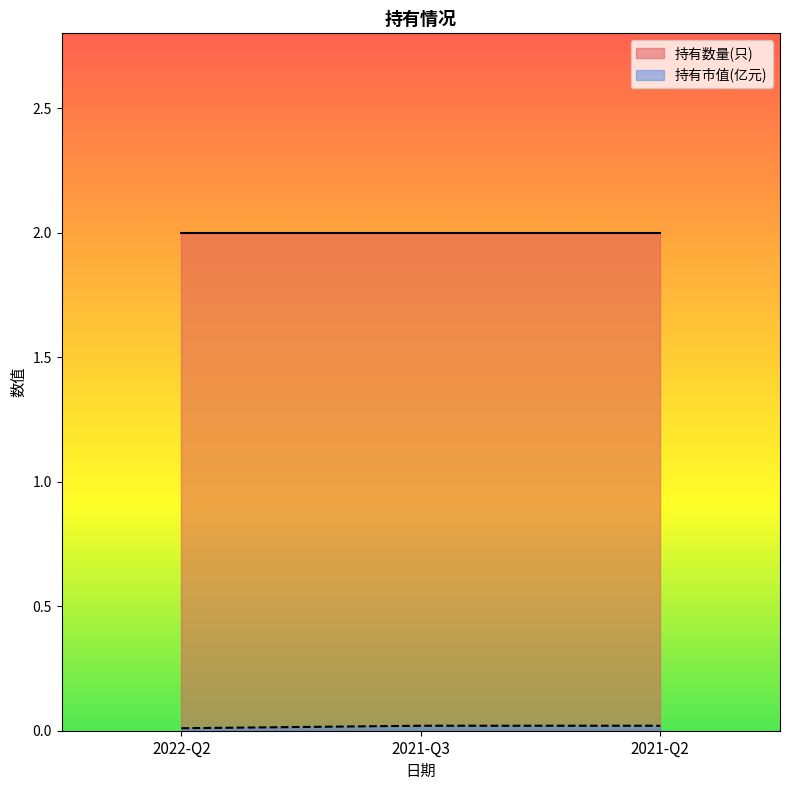

Rank the categories by value from lowest to highest.

2022-Q2, 2021-Q3, 2021-Q2